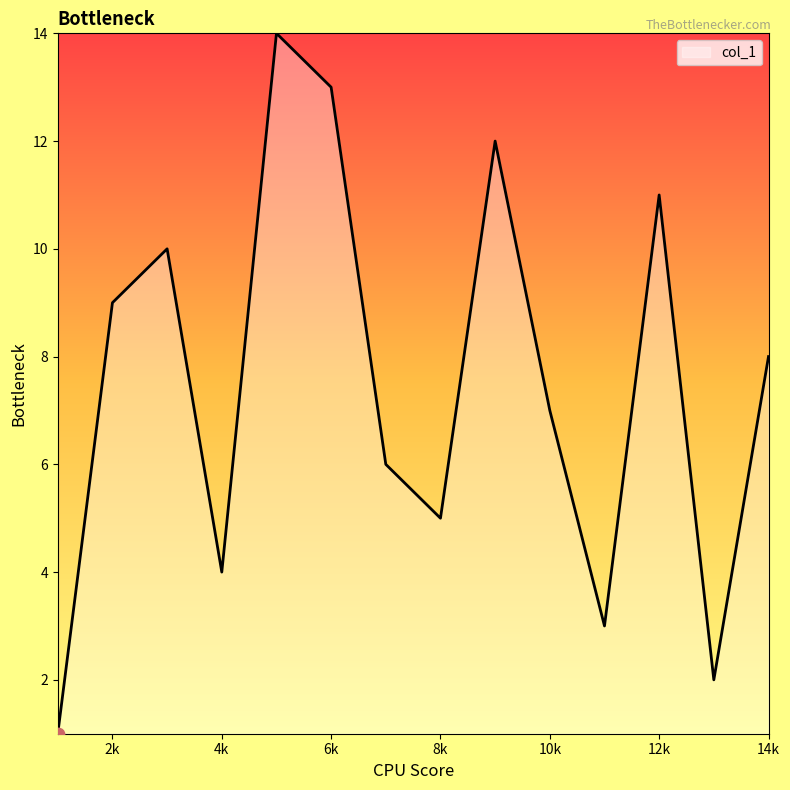

What is the greatest value displayed?

14